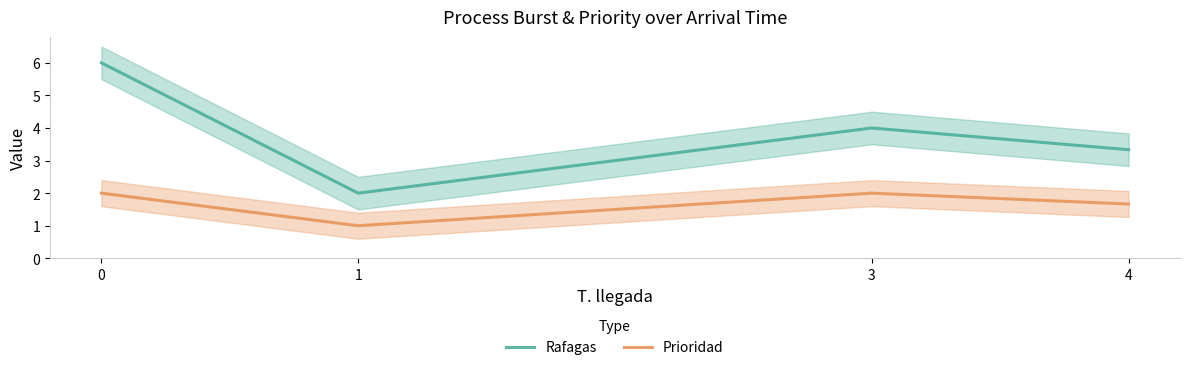

Is it true that Rafagas equals 2.1 at 0?

False